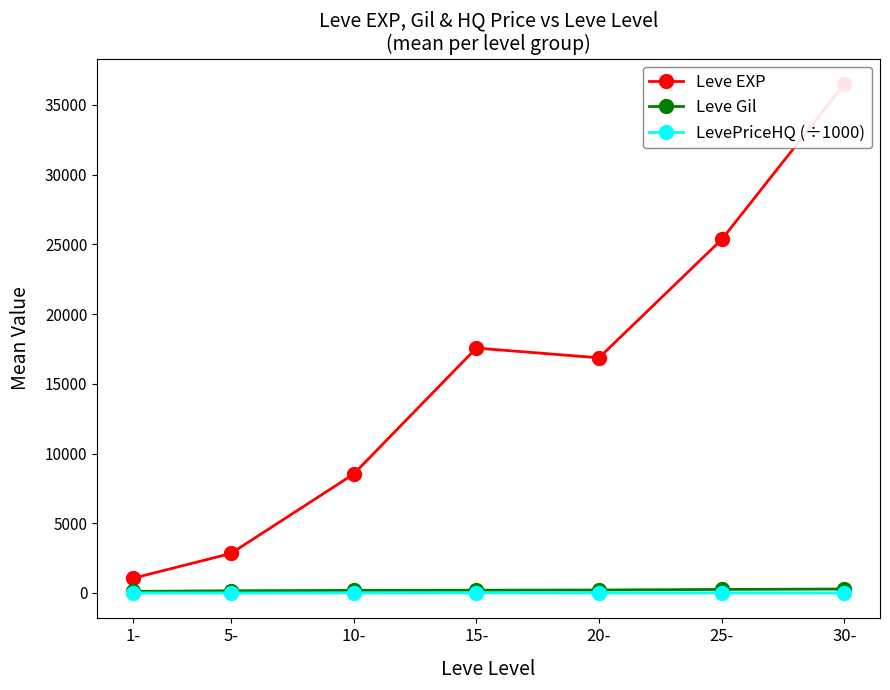

What is the sum of the Leve EXP values at 10- and 30-?

45014.5